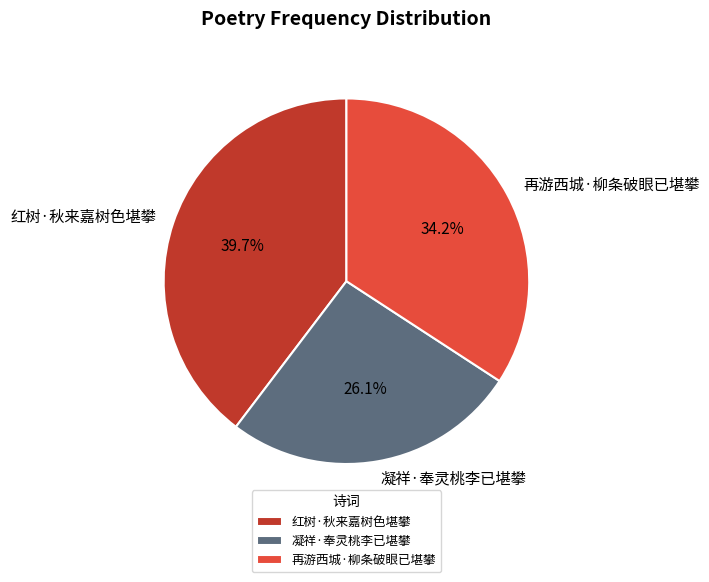

What percentage is the 再游西城·柳条破眼已堪攀 slice, to the nearest percent?

34%